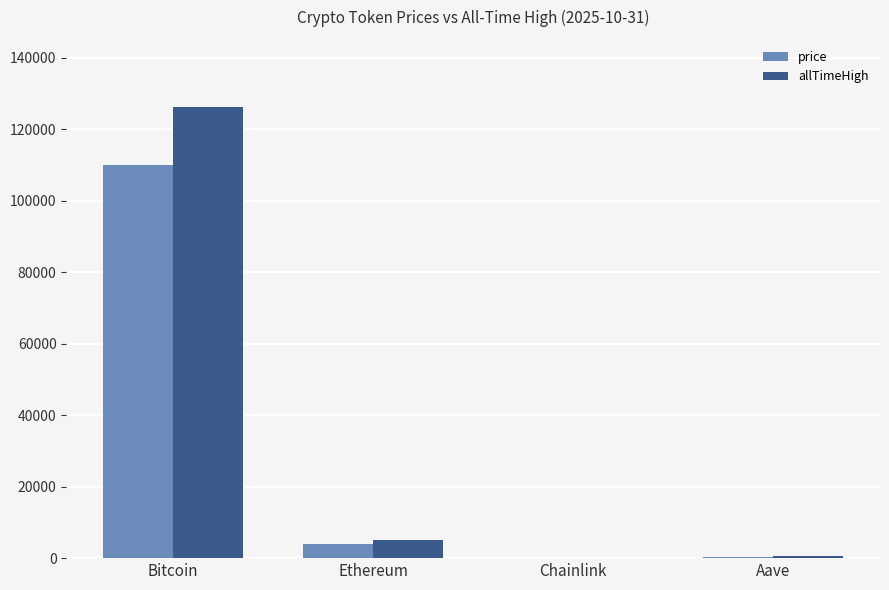

How many distinct data groups are displayed?

2